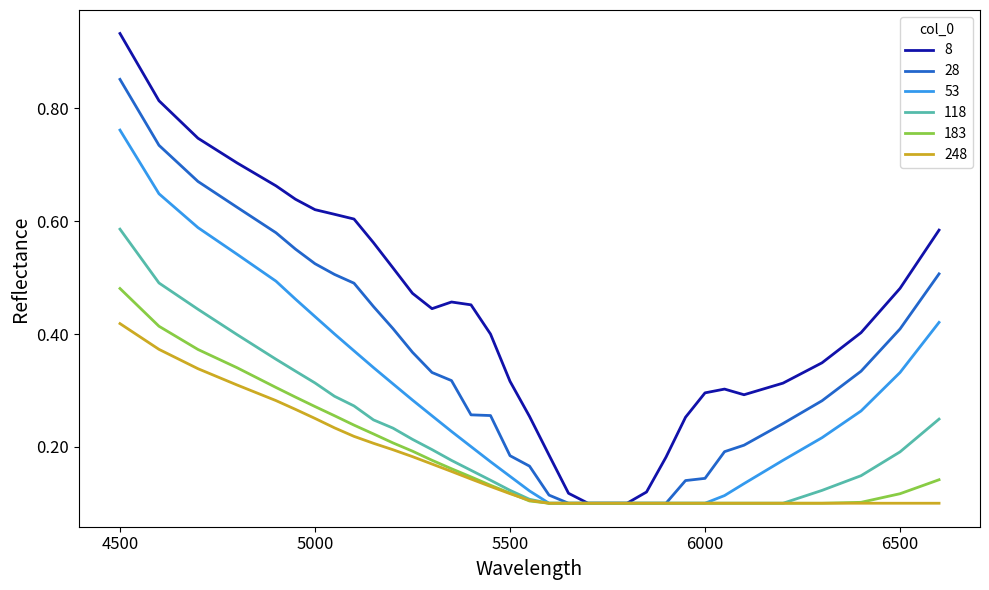

Which series has the widest spread of values?

8